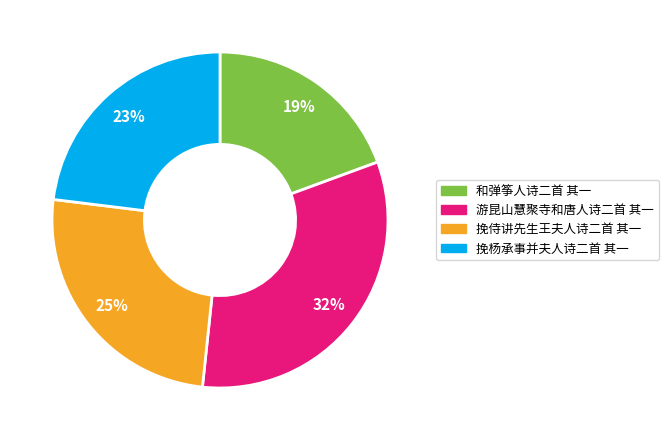

Does 和弹筝人诗二首 其一 account for over 50% of the chart?

No